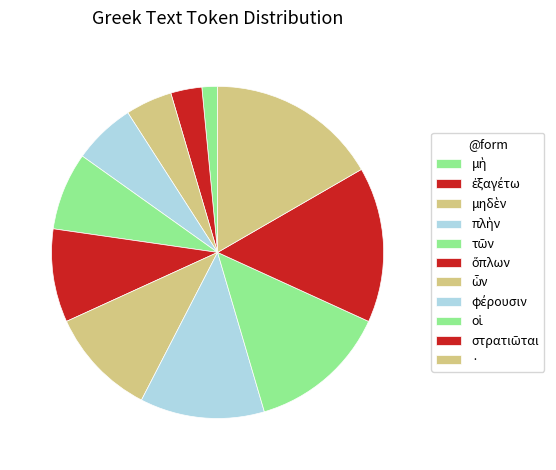

How many segments does this pie chart have?

11